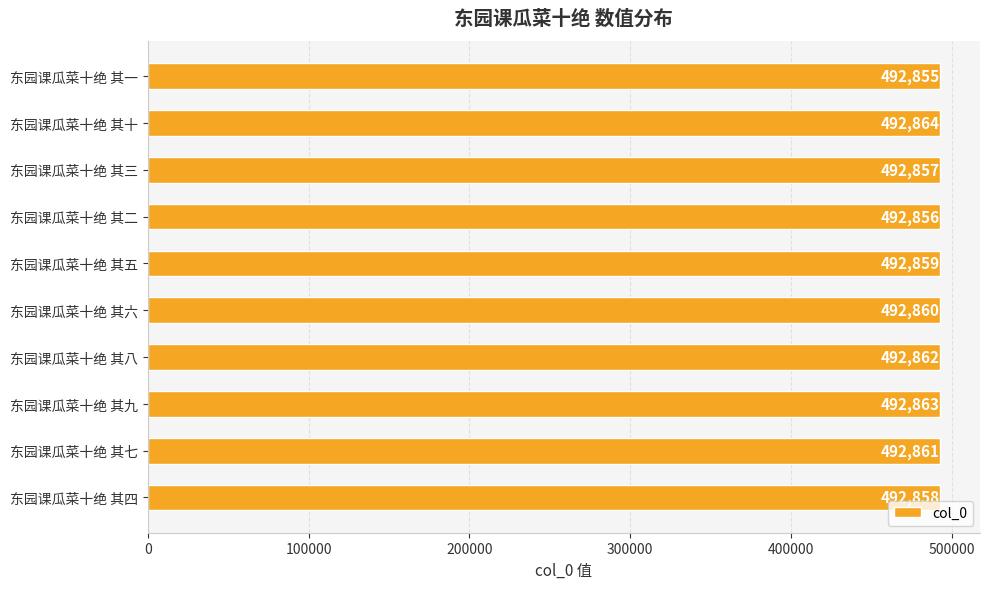

List the labels in order of value, largest first.

东园课瓜菜十绝 其十, 东园课瓜菜十绝 其九, 东园课瓜菜十绝 其八, 东园课瓜菜十绝 其七, 东园课瓜菜十绝 其六, 东园课瓜菜十绝 其五, 东园课瓜菜十绝 其四, 东园课瓜菜十绝 其三, 东园课瓜菜十绝 其二, 东园课瓜菜十绝 其一